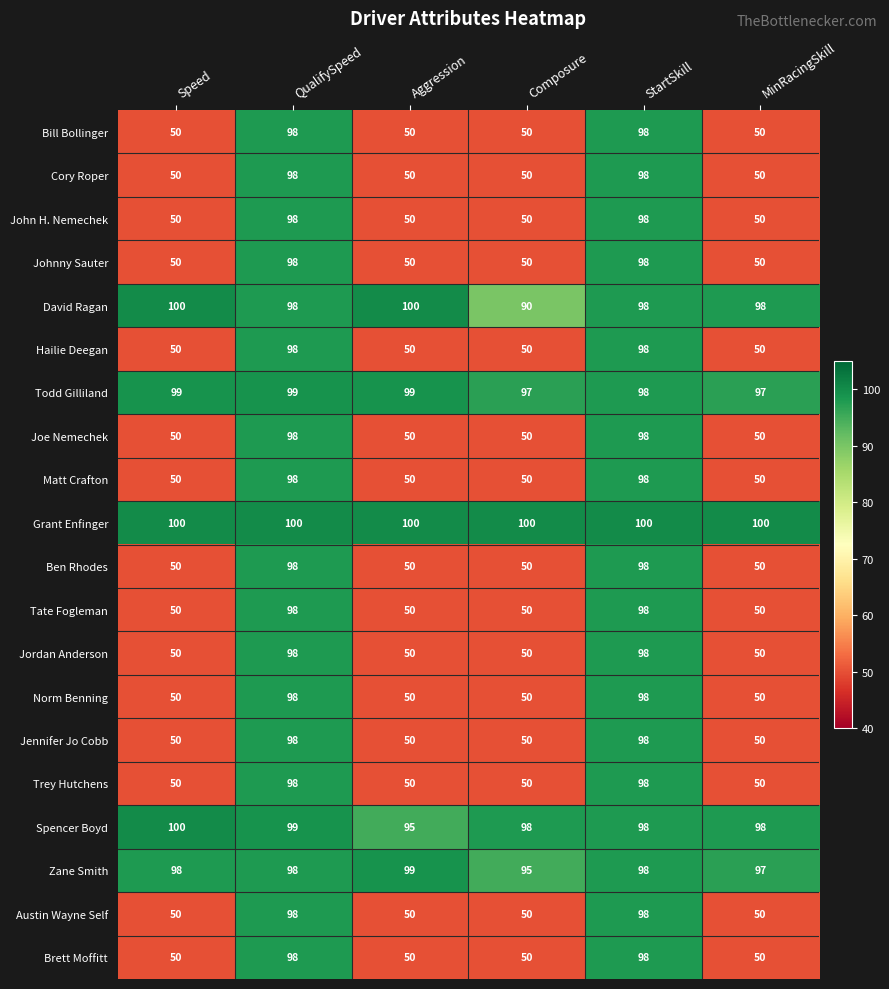

What is the sum of all David Ragan values?

584